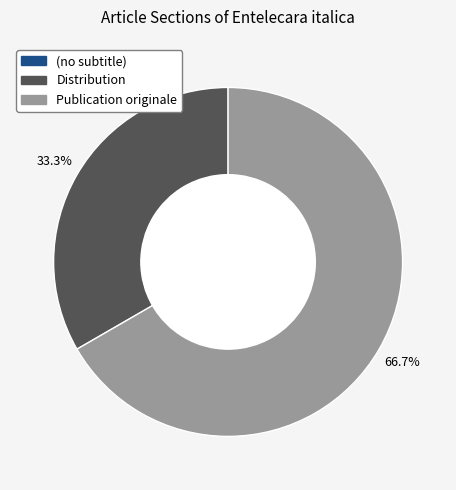

Is it true that Distribution is 44% of the pie?

False